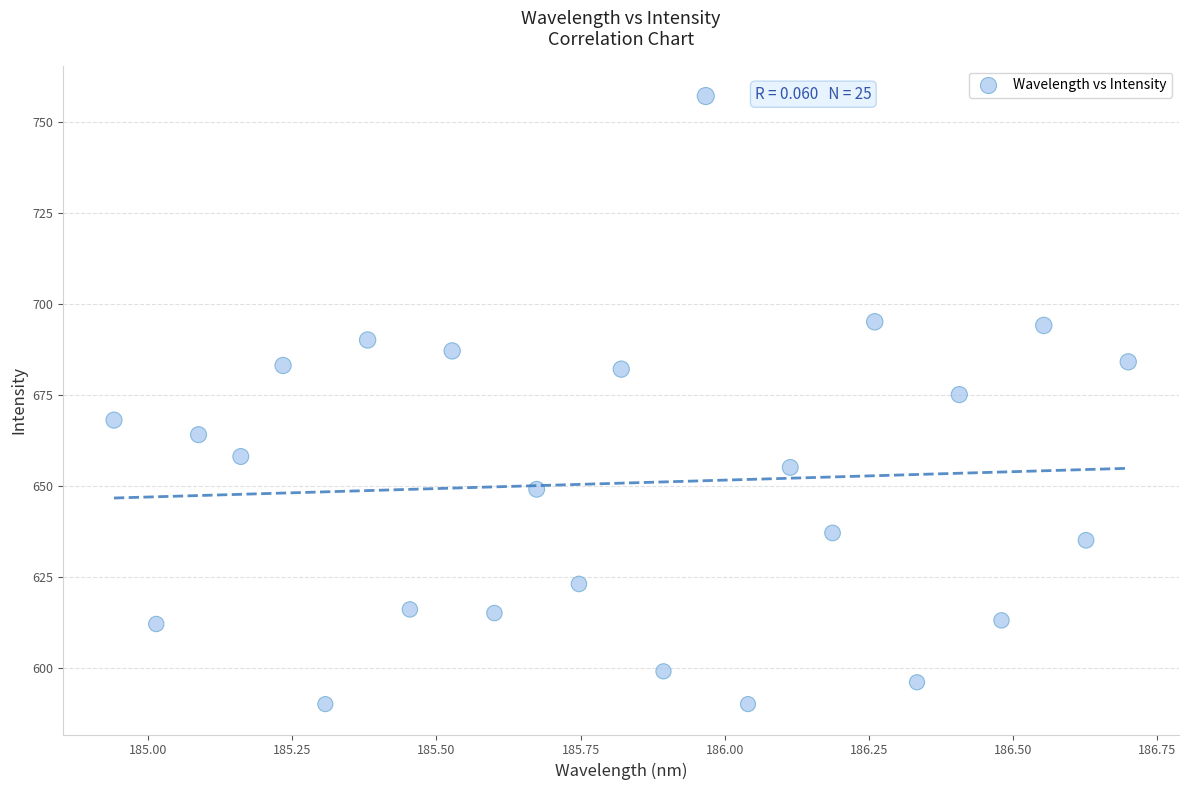

What Y value in the scatter plot is closest to 673?

675